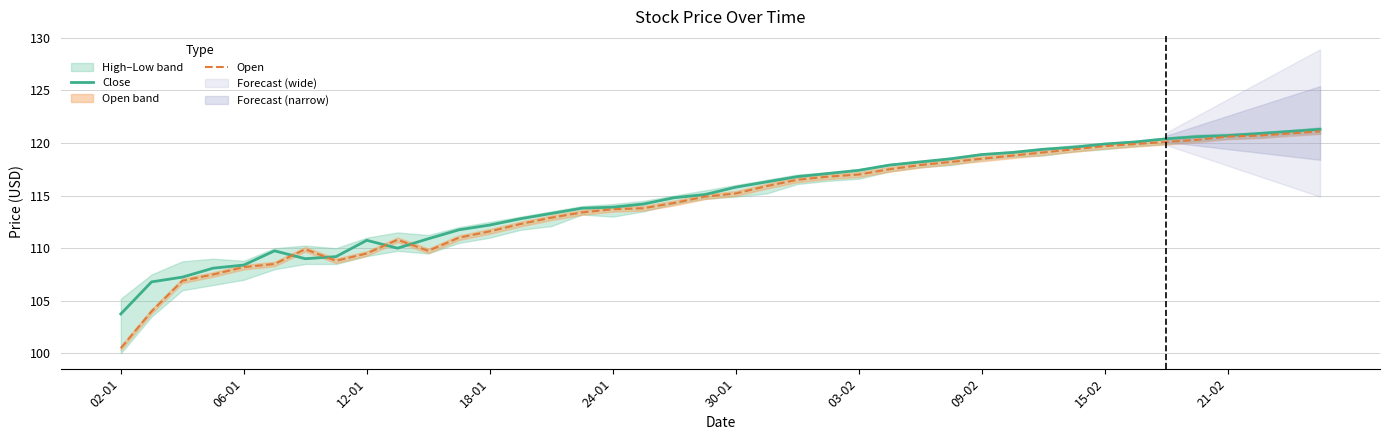

How many lines are shown in the chart?

2